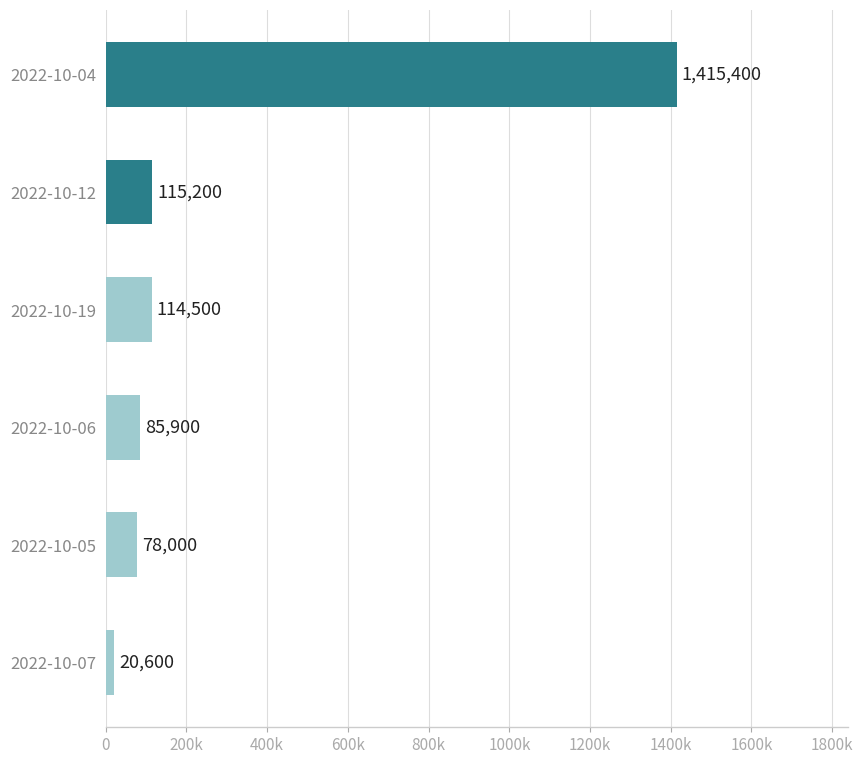

Does the chart contain any negative values?

No